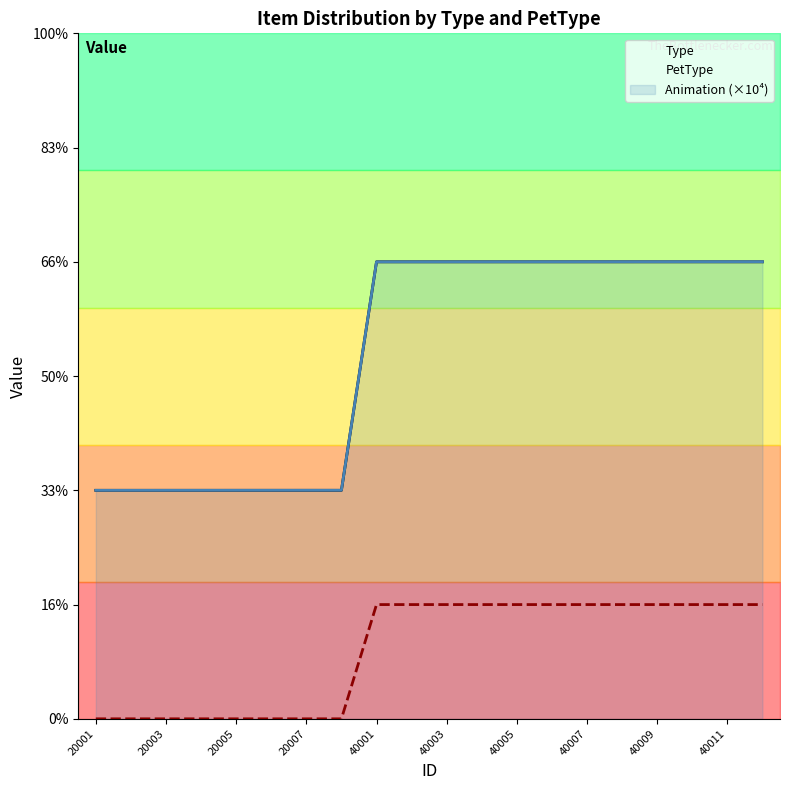

Rank the series by their maximum value, from lowest to highest.

PetType, Type, Animation (×10⁴)